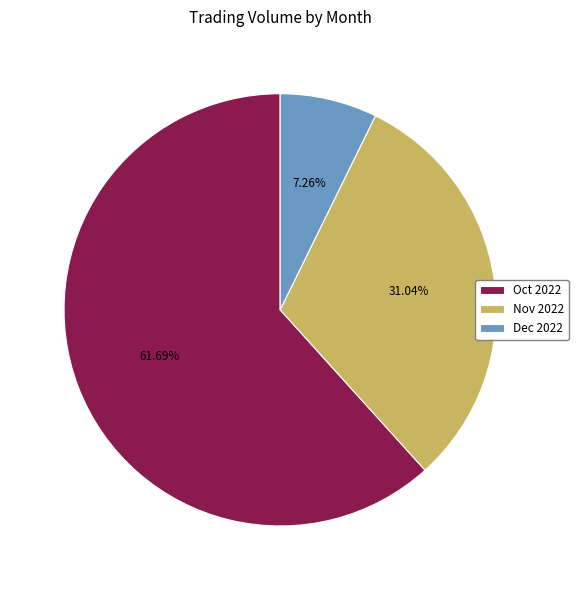

What is the majority slice?

Oct 2022